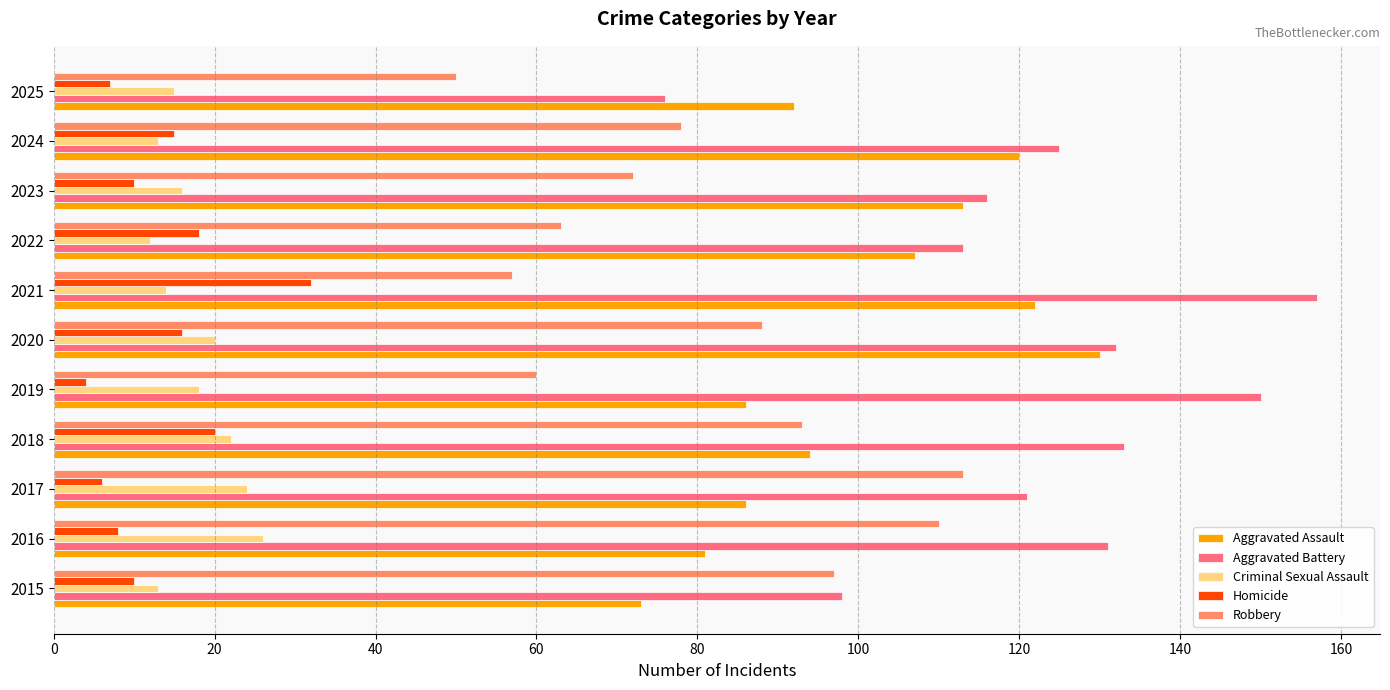

What is the maximum value for Criminal Sexual Assault?

26